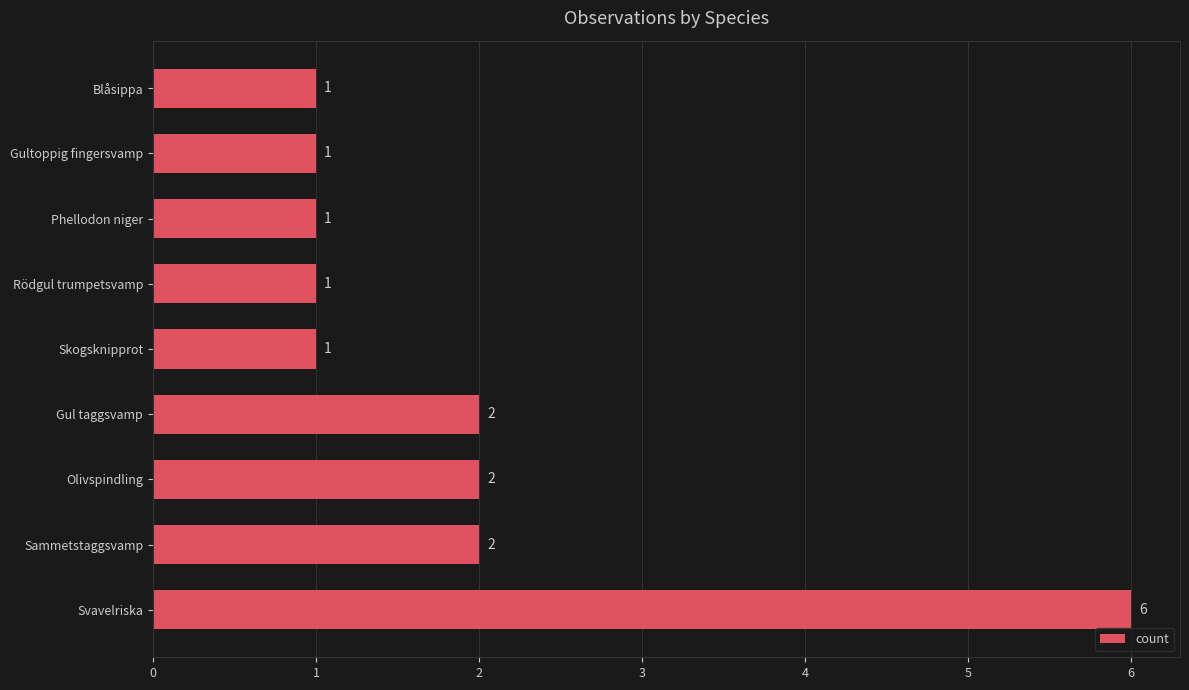

Reading top to bottom, list all the values displayed in this chart.

Blåsippa=1	Gultoppig fingersvamp=1	Phellodon niger=1	Rödgul trumpetsvamp=1	Skogsknipprot=1	Gul taggsvamp=2	Olivspindling=2	Sammetstaggsvamp=2	Svavelriska=6